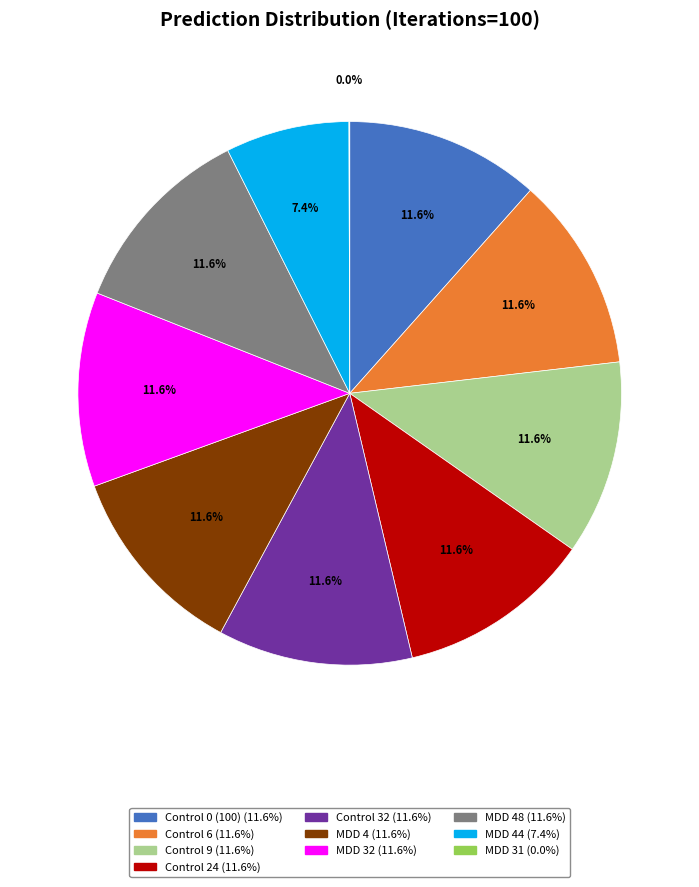

Does any single category account for the majority?

No